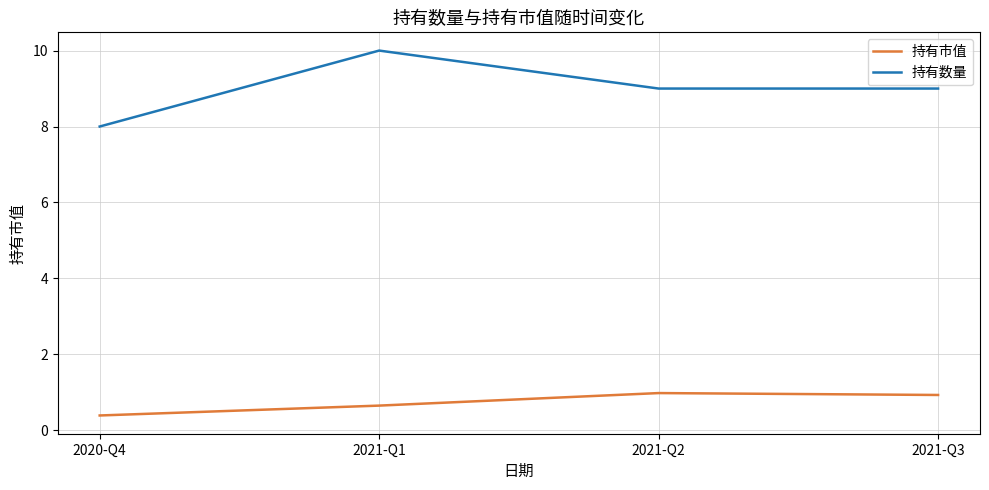

Rank the series at 2021-Q2 from highest to lowest value.

持有数量, 持有市值